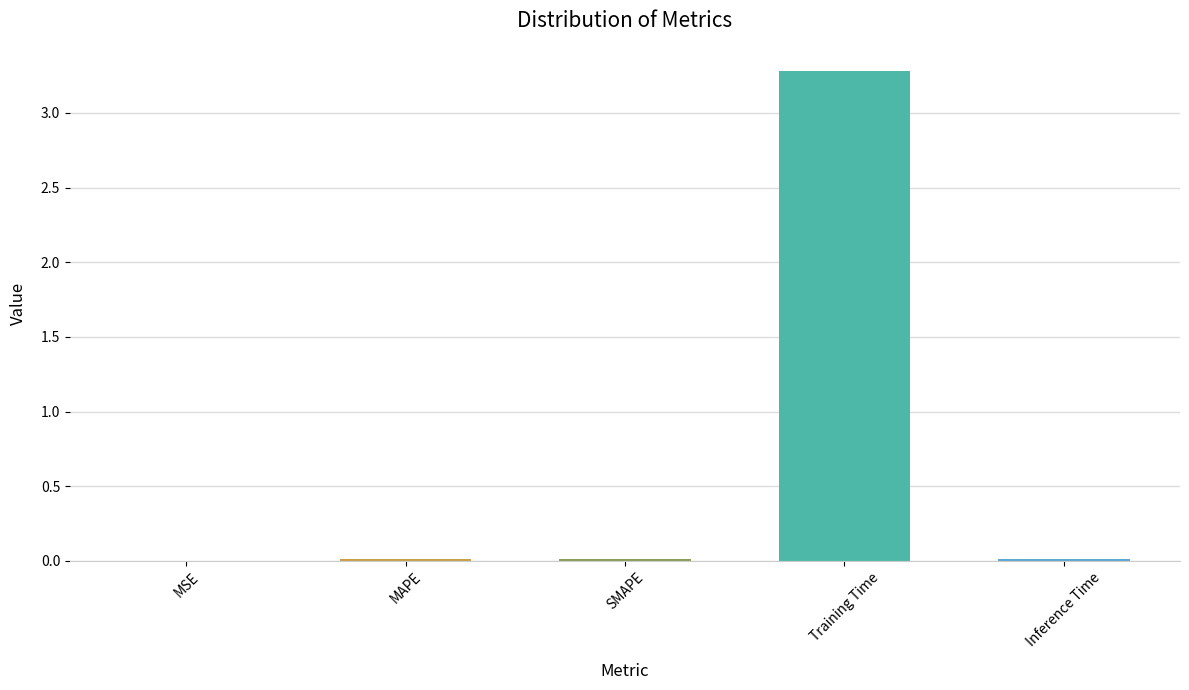

Which has a higher value, MSE or Training Time?

Training Time